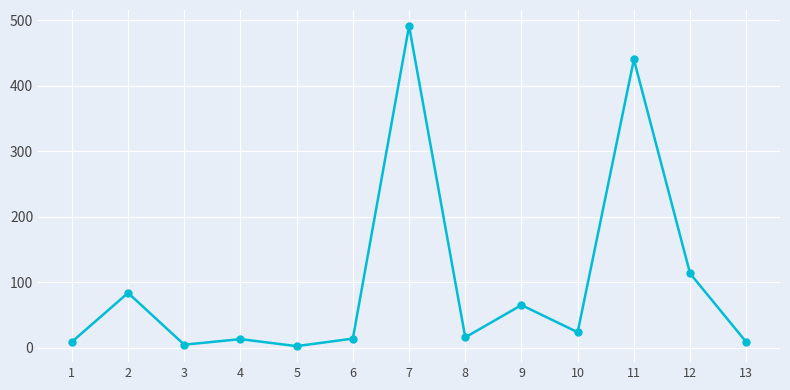

What is the difference between the second highest and minimum values?

437.8